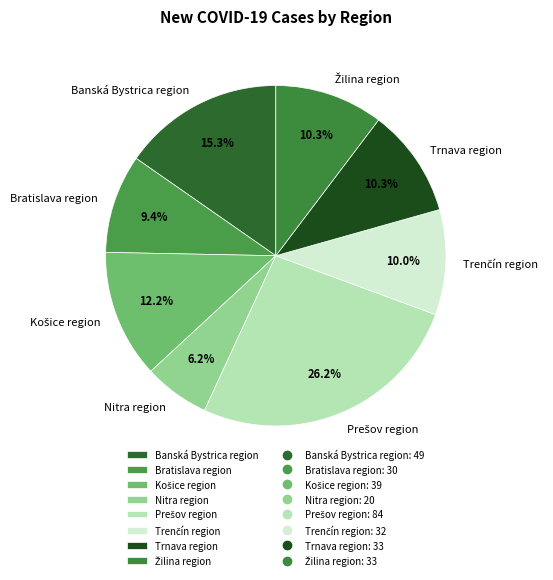

Which category has the smallest portion of the pie?

Nitra region